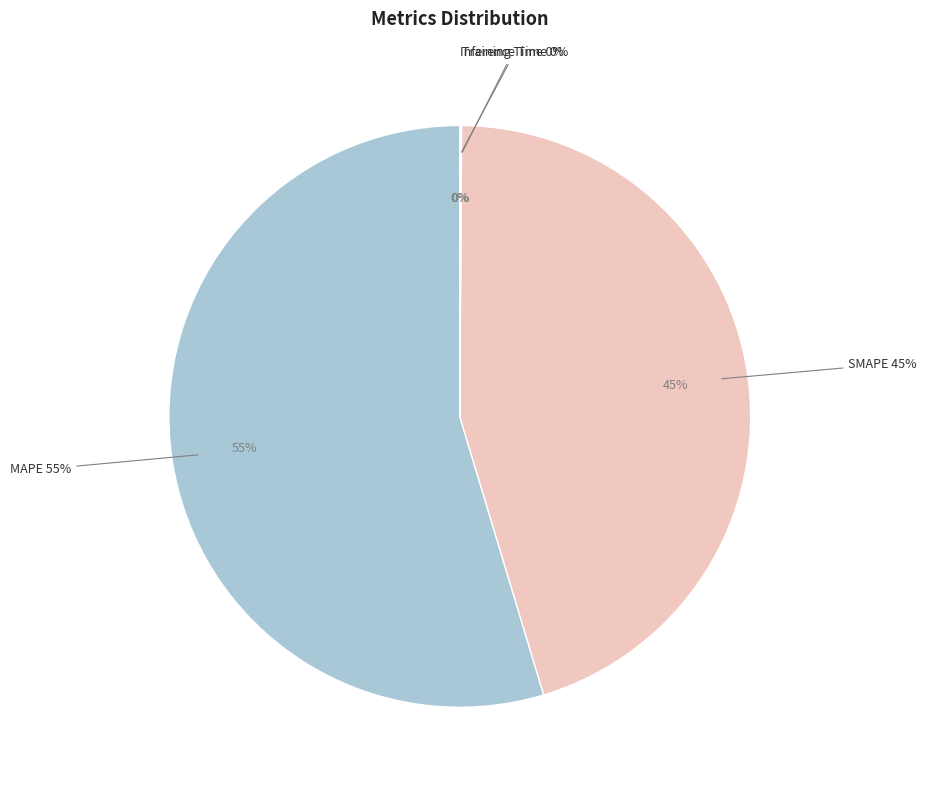

The SMAPE slice represents 45% of the pie. True or false?

True